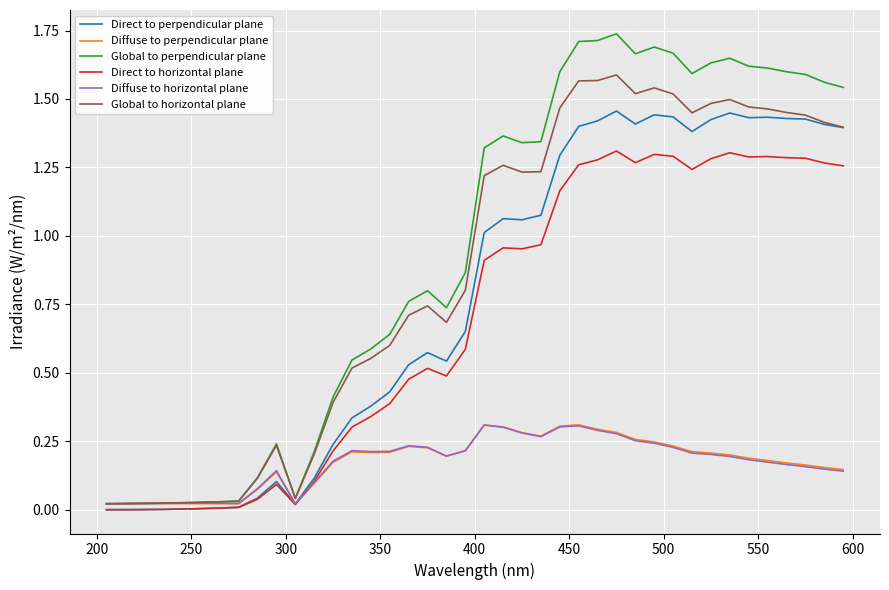

Which series has the largest total across all categories?

Global to perpendicular plane